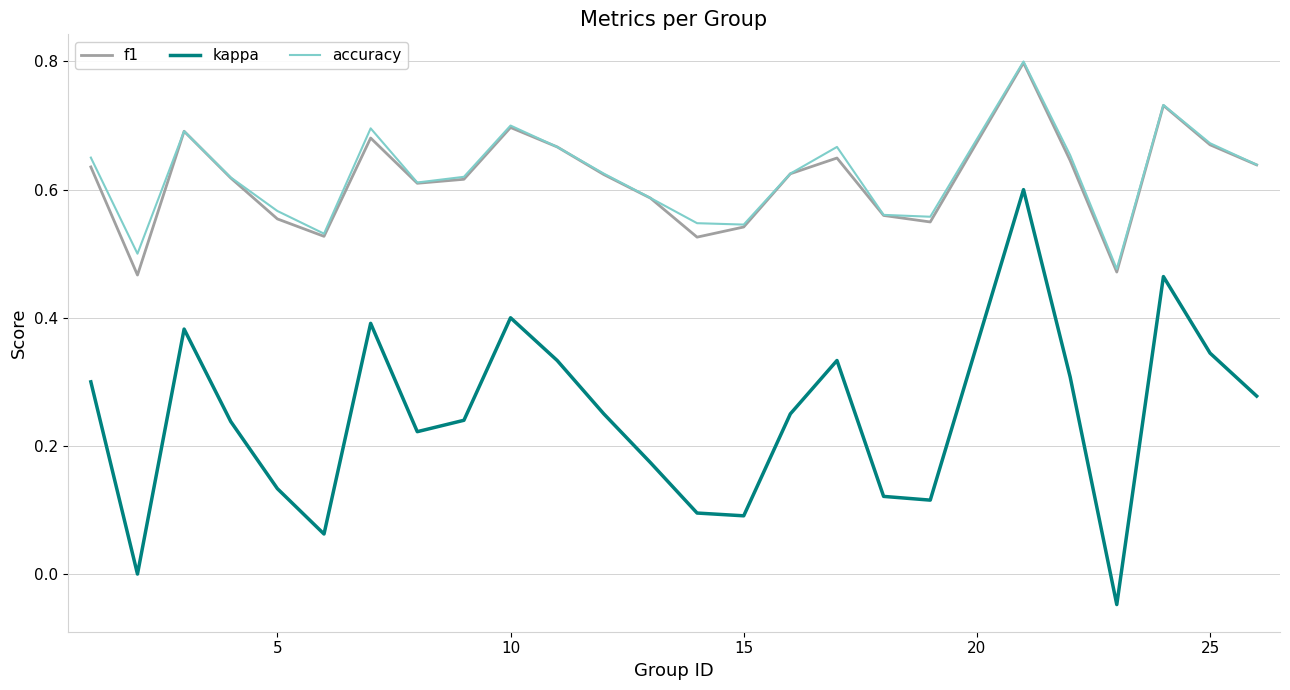

Which series has the largest range (max minus min)?

kappa